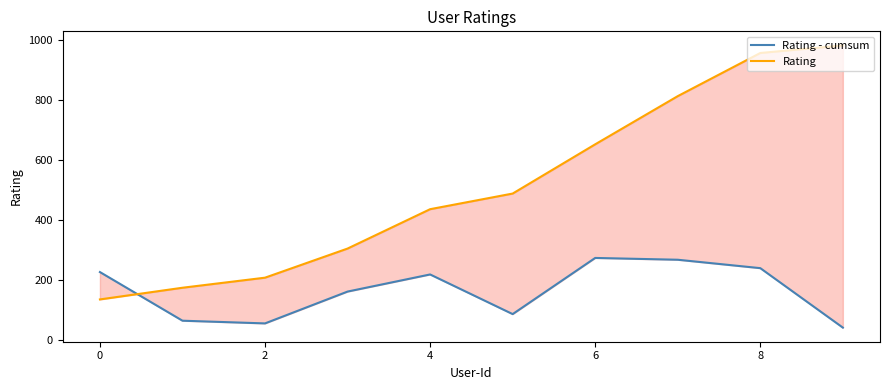

Is the value of Rating - cumsum at 0 greater than the value of Rating at 10?

No